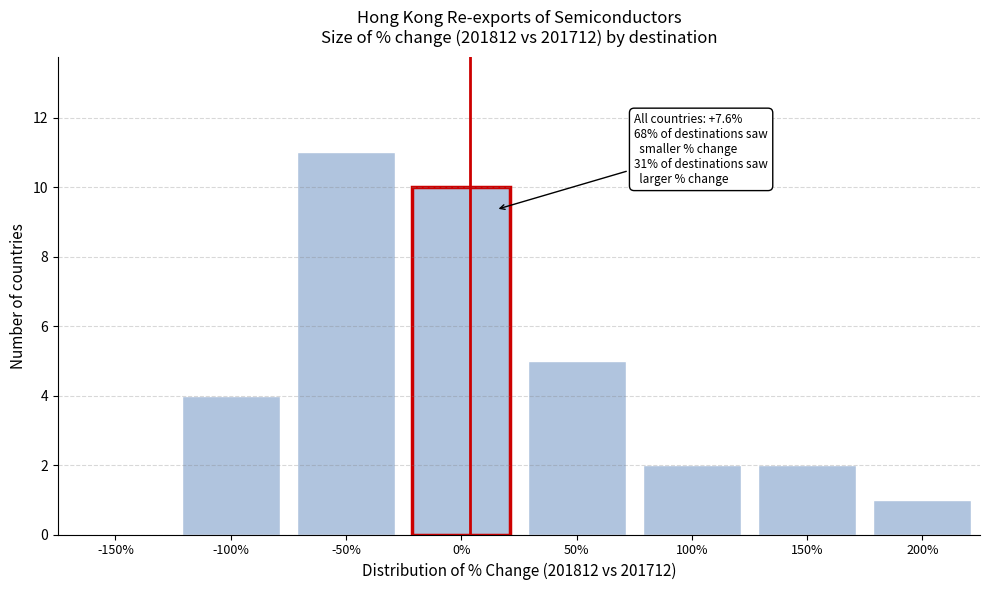

Reading left to right, extract all data points from this chart.

-150%=0	-100%=4	-50%=11	0%=10	50%=5	100%=2	150%=2	200%=1